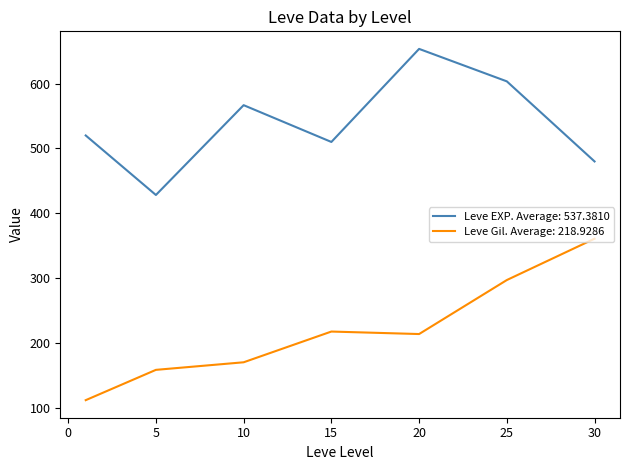

Which series has the largest total across all categories?

Leve EXP. Average: 537.3810